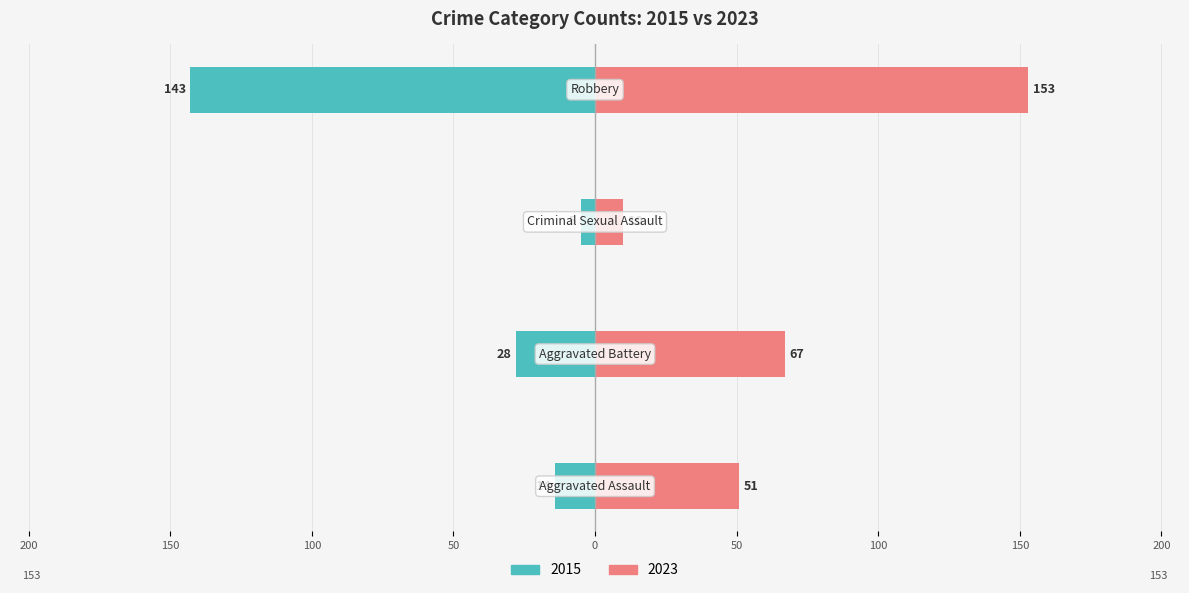

List the series in order of their overall mean, lowest first.

2015, 2023